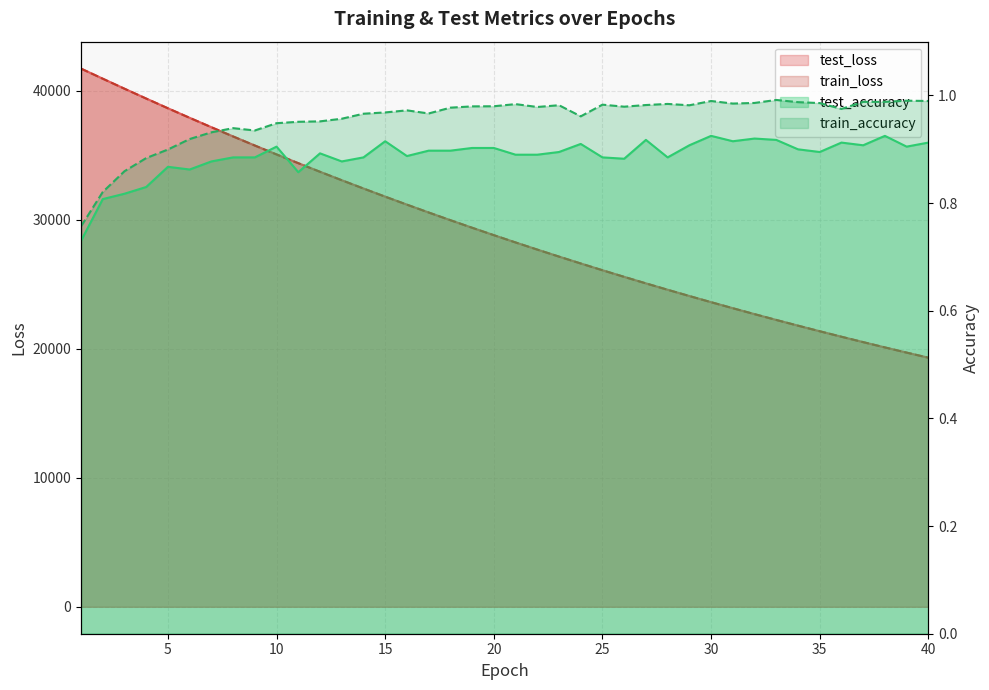

True or false: train_loss and test_accuracy cross at least once.

False